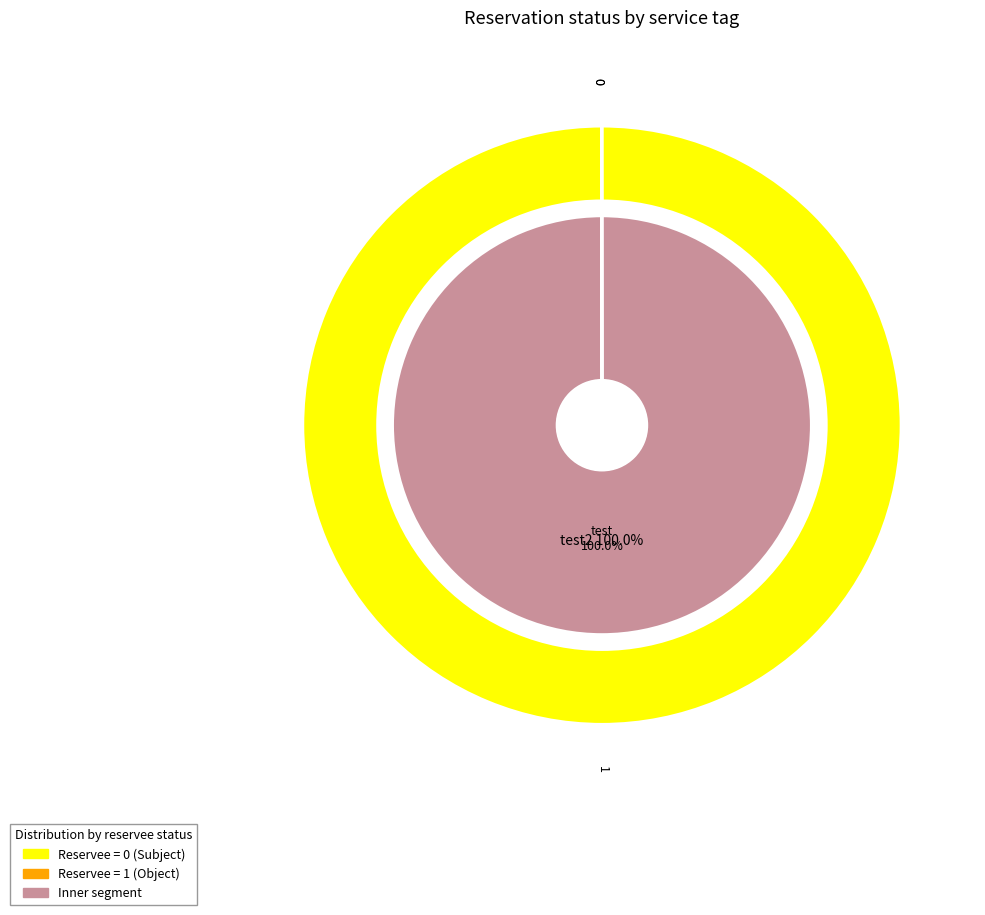

Which slice is the largest?

test